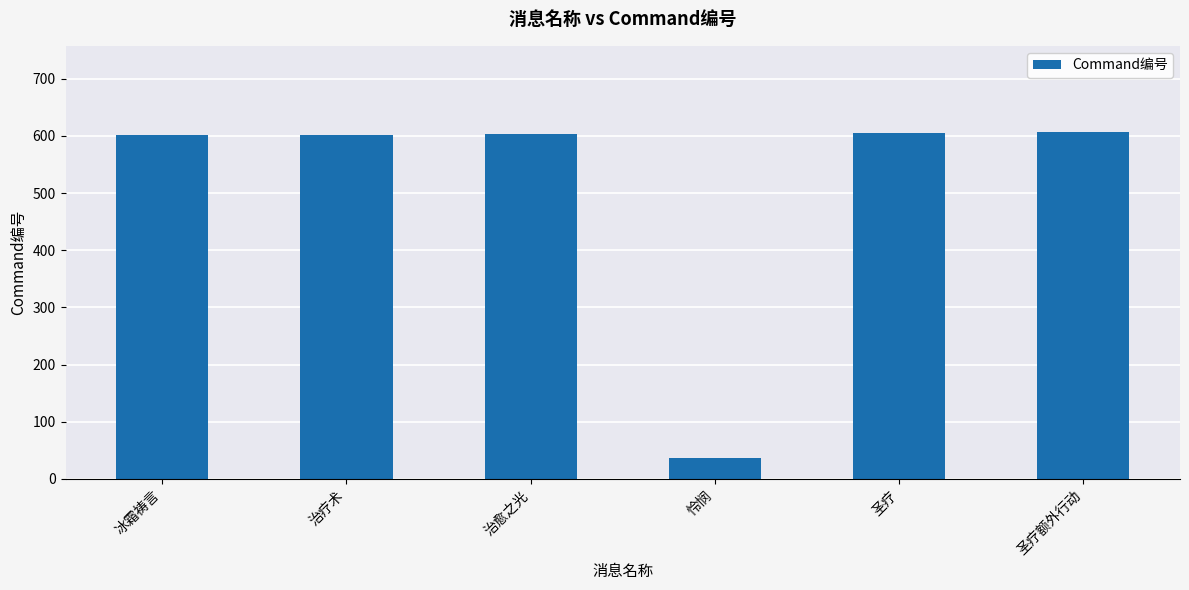

What is the approximate value at 圣疗额外行动, to the nearest 100?

600